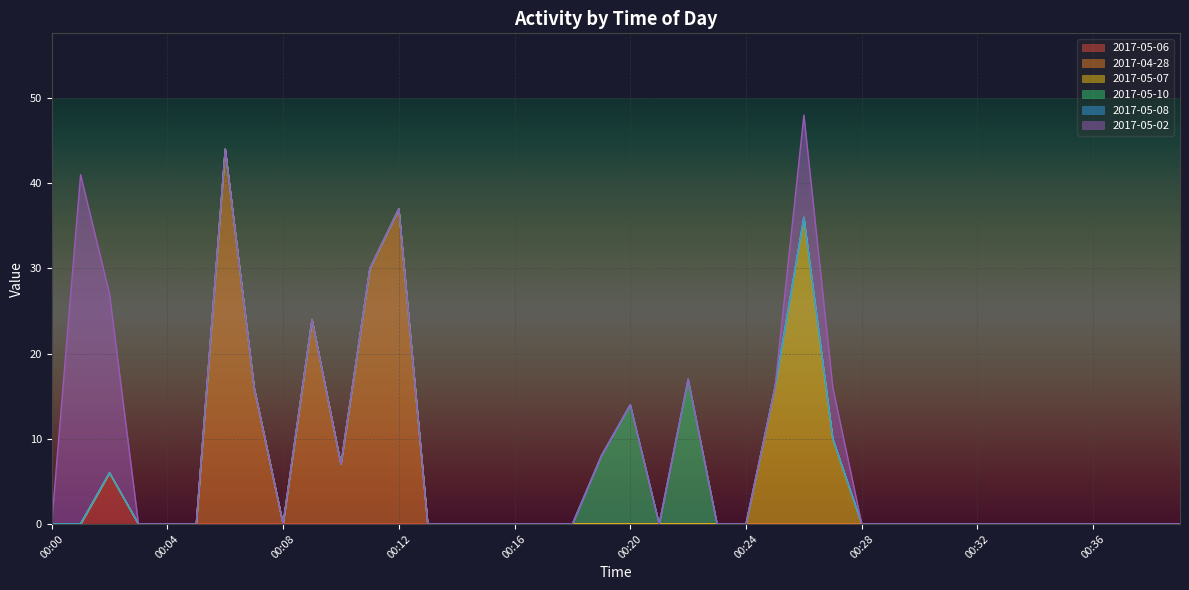

True or false: 2017-05-10 has a value of -8 at 00:08.

False